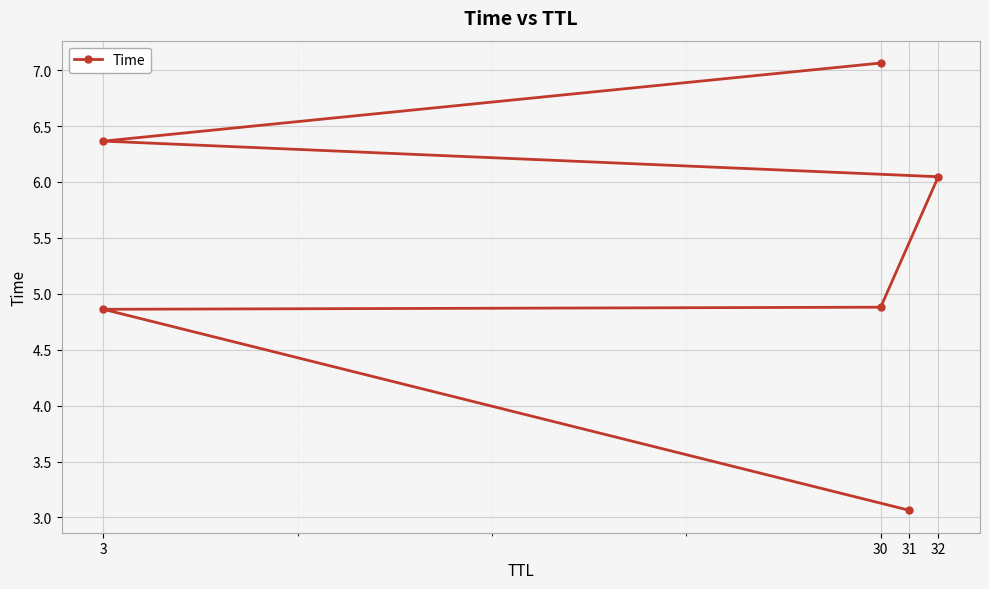

What is the label of the 1st point from the left?

31